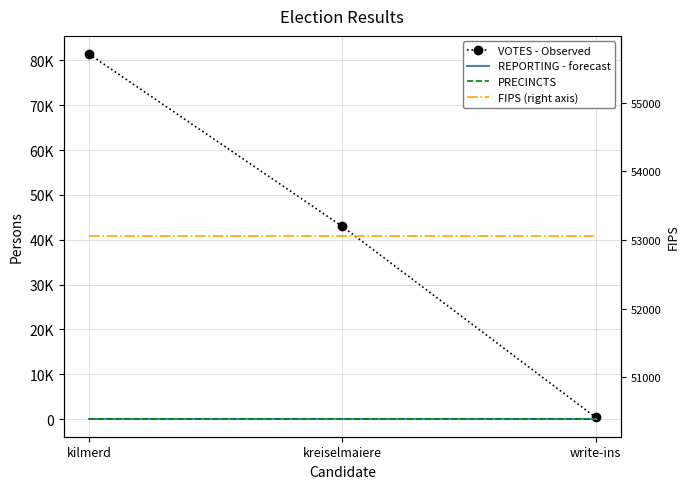

What are all the series names shown in the legend?

VOTES - Observed, REPORTING - forecast, PRECINCTS, FIPS (right axis)